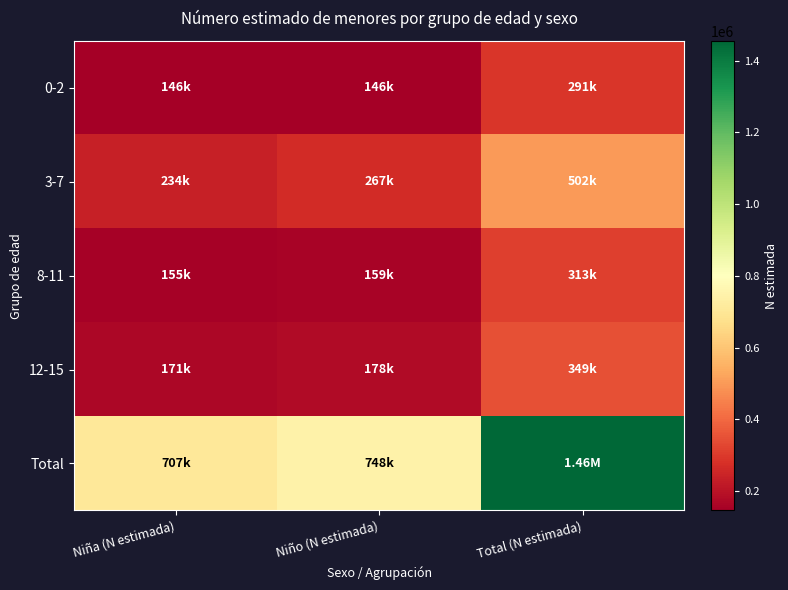

Reading left to right, transcribe all the data shown in this chart.

0-2: Niña (N estimada)=146281	Niño (N estimada)=146281	Total (N estimada)=290794
3-7: Niña (N estimada)=234476	Niño (N estimada)=267101	Total (N estimada)=501576
8-11: Niña (N estimada)=154834	Niño (N estimada)=158571	Total (N estimada)=313405
12-15: Niña (N estimada)=171337	Niño (N estimada)=177957	Total (N estimada)=349294
Total: Niña (N estimada)=706928	Niño (N estimada)=748142	Total (N estimada)=1455070